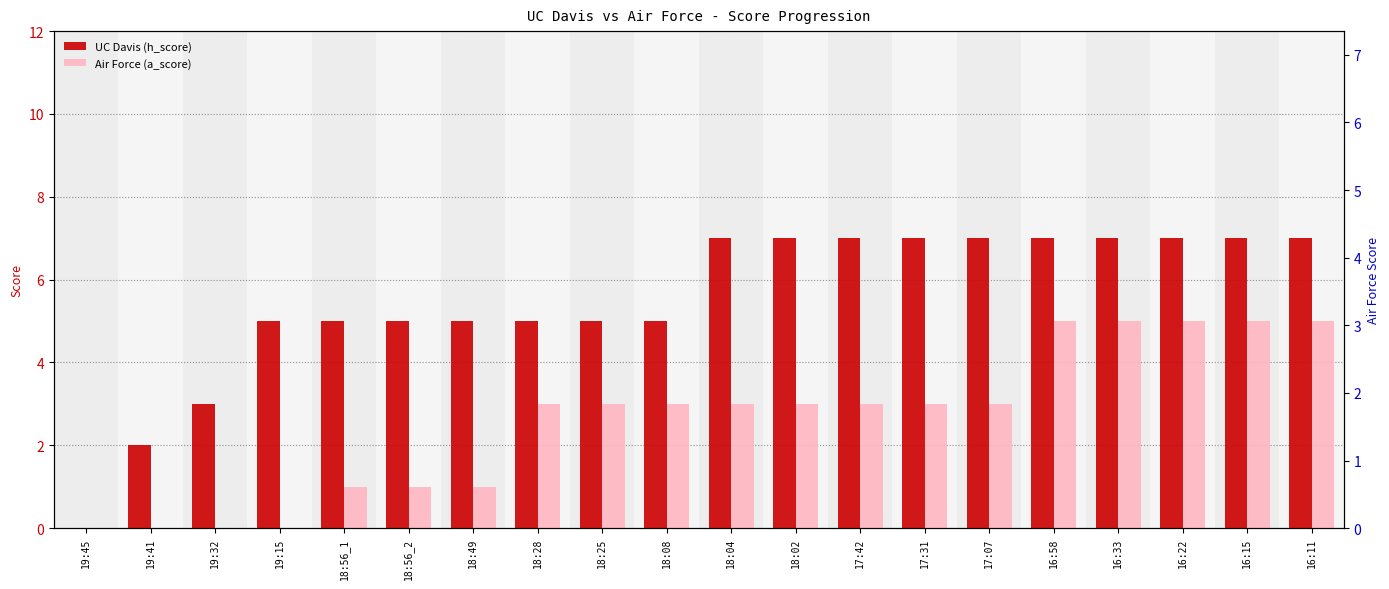

Is the value of Air Force (a_score) at 18:25 greater than the value of UC Davis (h_score) at 18:28?

No